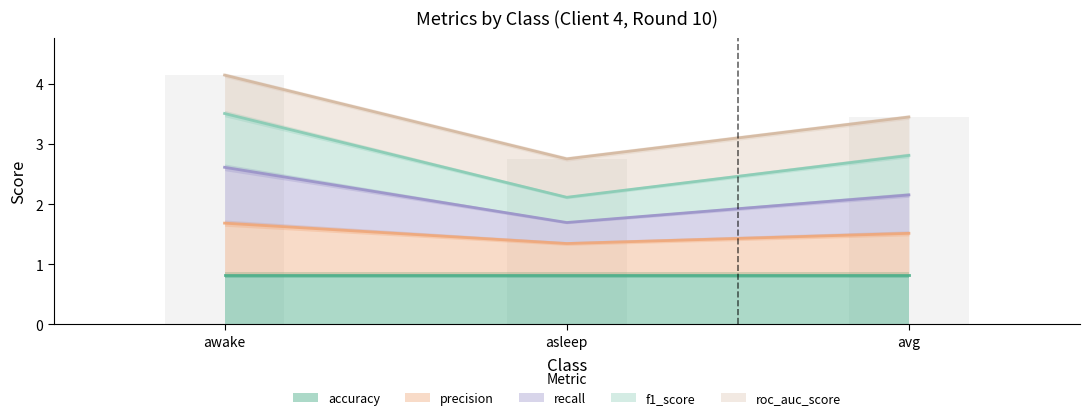

What value does the precision series have at asleep?

1.3